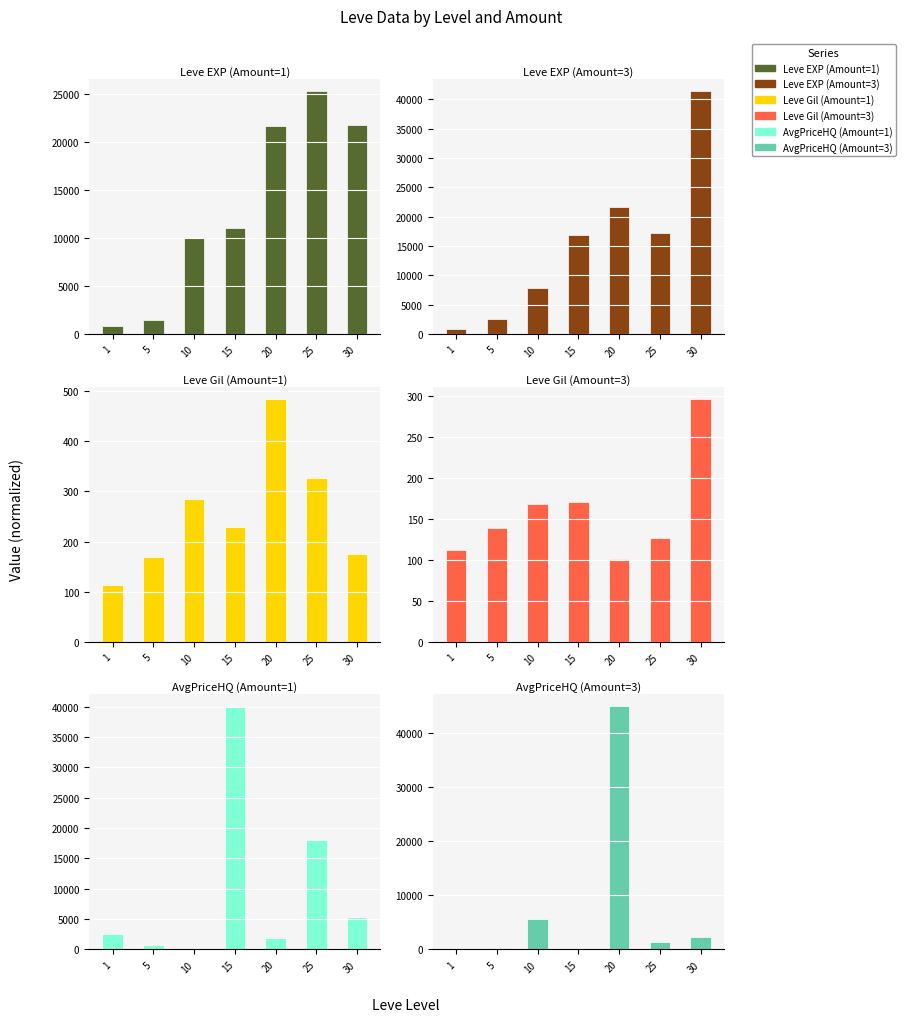

At 15, list the series in order from smallest to largest.

AvgPriceHQ (Amount=3), Leve Gil (Amount=3), Leve Gil (Amount=1), Leve EXP (Amount=1), Leve EXP (Amount=3), AvgPriceHQ (Amount=1)